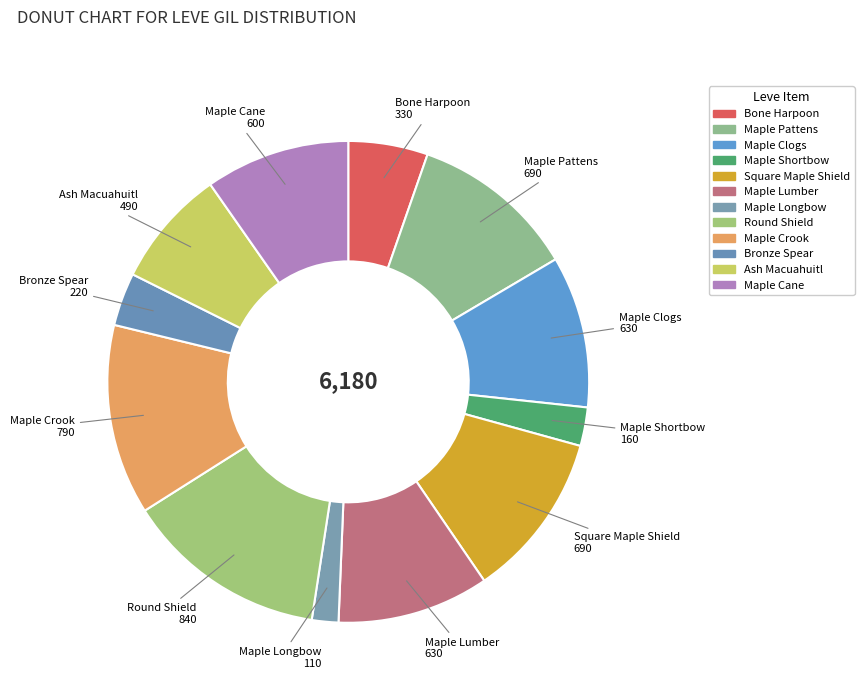

Is Maple Cane the majority of the pie?

No